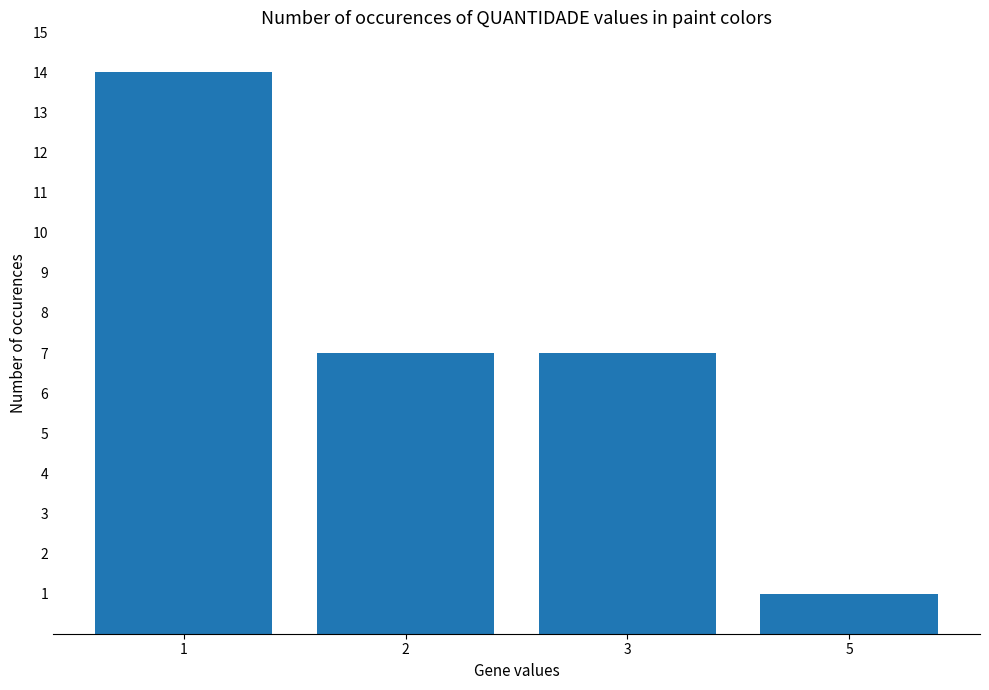

How many series are shown in this chart?

1